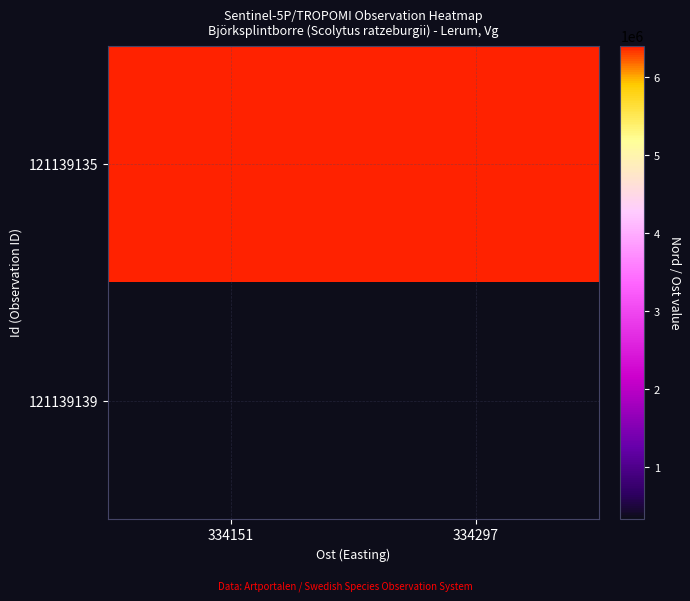

Between 334151 and 334297, which series saw the biggest shift?

121139135